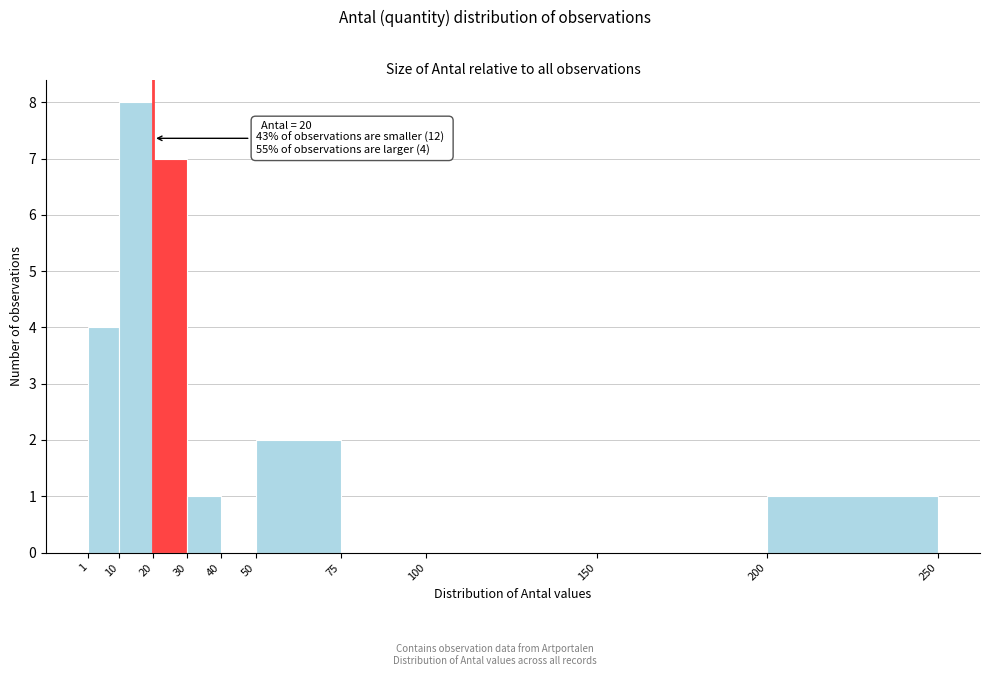

Over which range of the x-axis is the bar tallest?

10 to 20